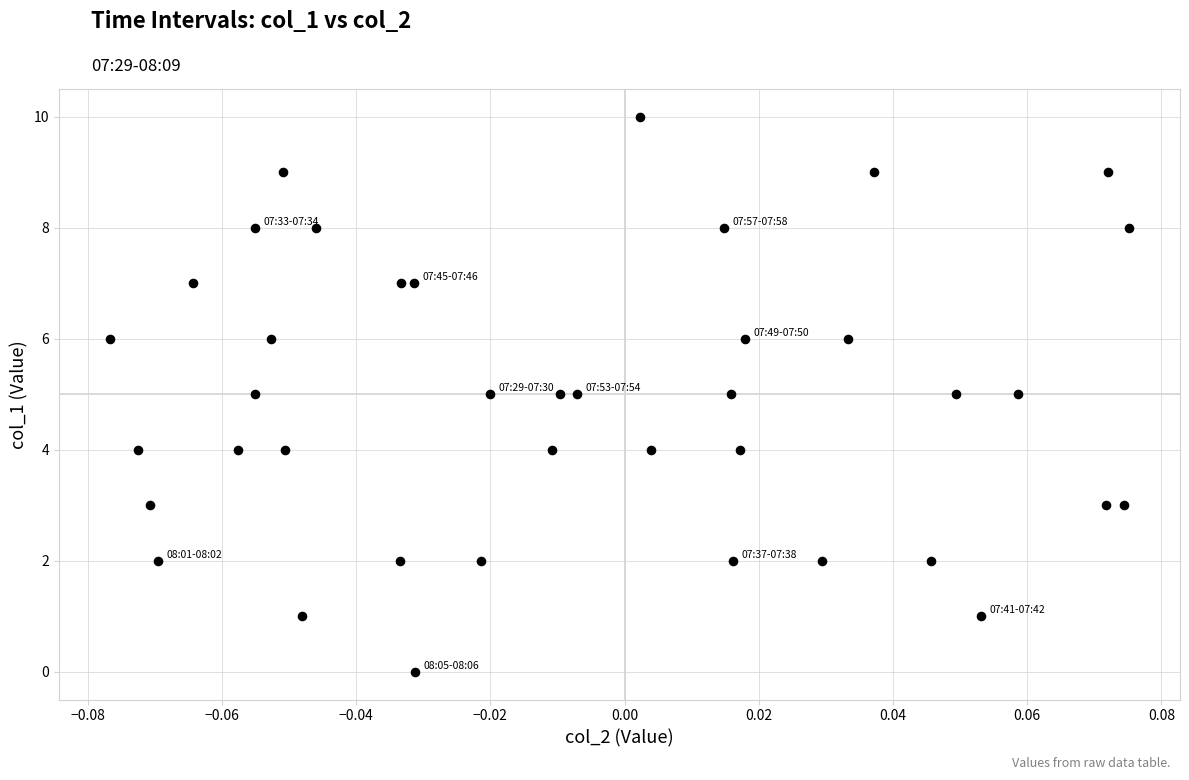

What is the range of Y values (max minus min)?

10